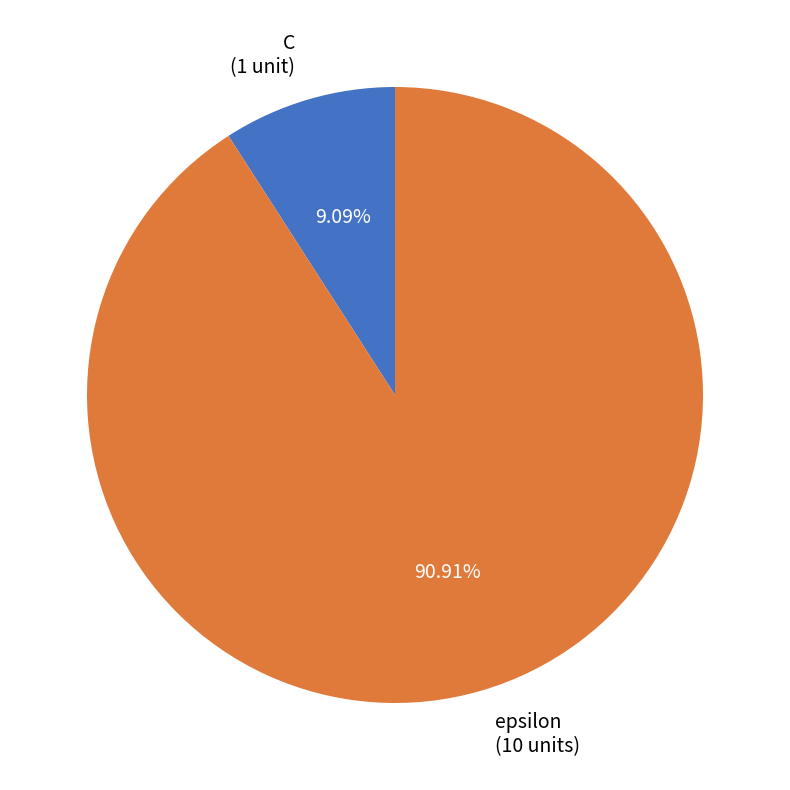

How many segments does this pie chart have?

2